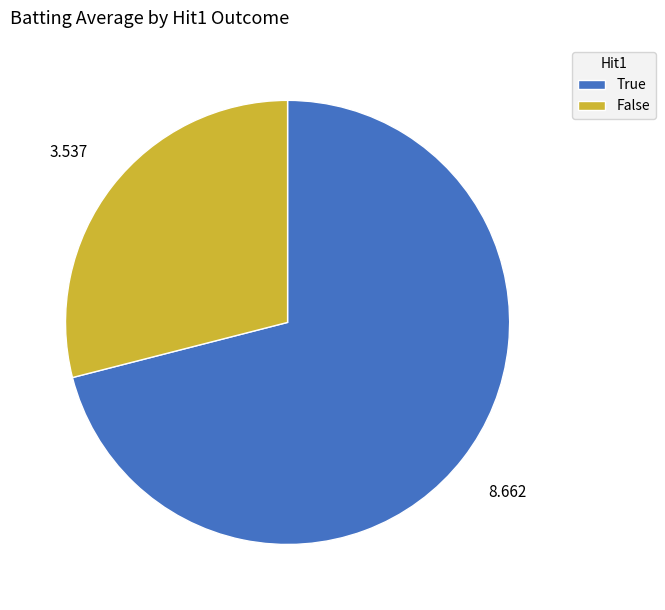

What is the largest slice in the pie chart?

True